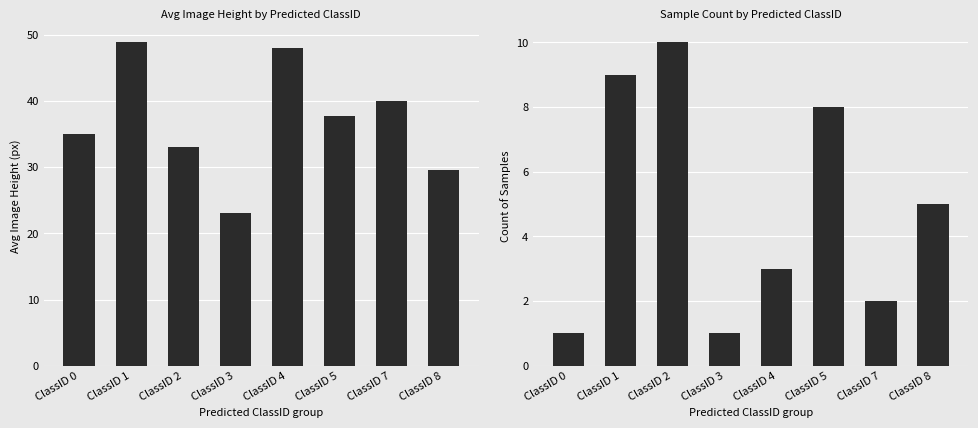

Reading right to left, list all the values displayed in this chart.

Avg Image Height: ClassID 8=29.6	ClassID 7=40.0	ClassID 5=37.8	ClassID 4=48.0	ClassID 3=23.0	ClassID 2=33.0	ClassID 1=48.9	ClassID 0=35.0
Count of Samples: ClassID 8=5.0	ClassID 7=2.0	ClassID 5=8.0	ClassID 4=3.0	ClassID 3=1.0	ClassID 2=10.0	ClassID 1=9.0	ClassID 0=1.0